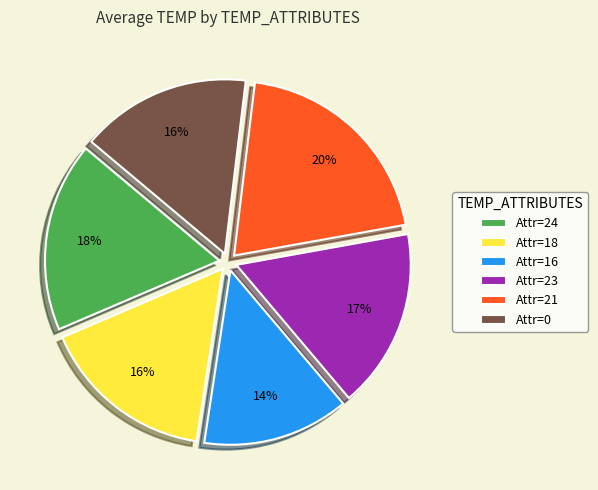

To the nearest percent, what portion does Attr=23 represent?

17%